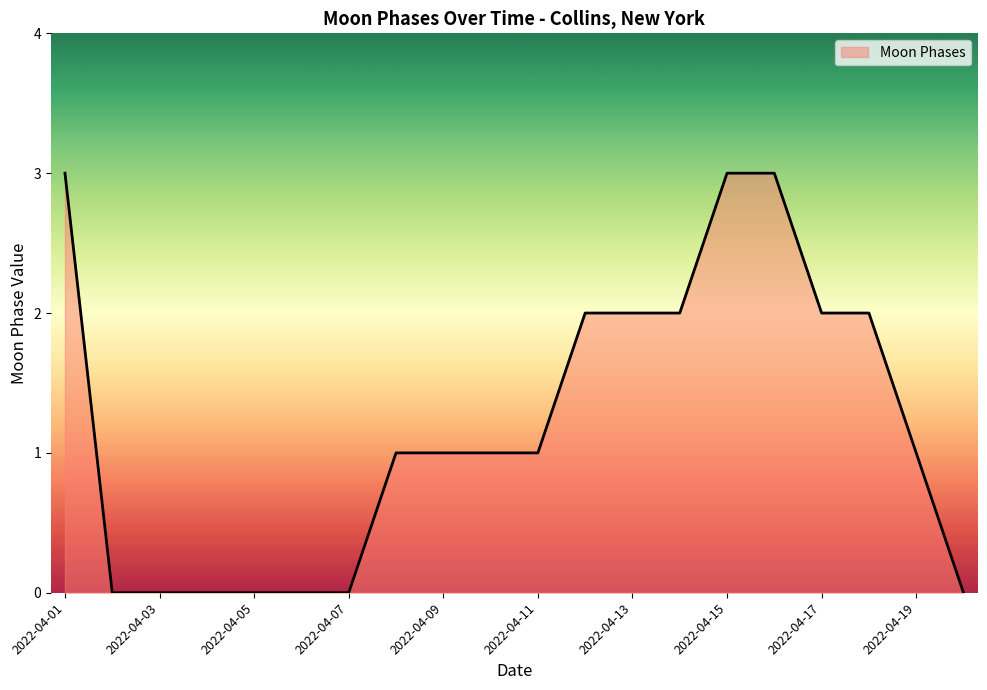

What is the maximum value shown in the chart?

3